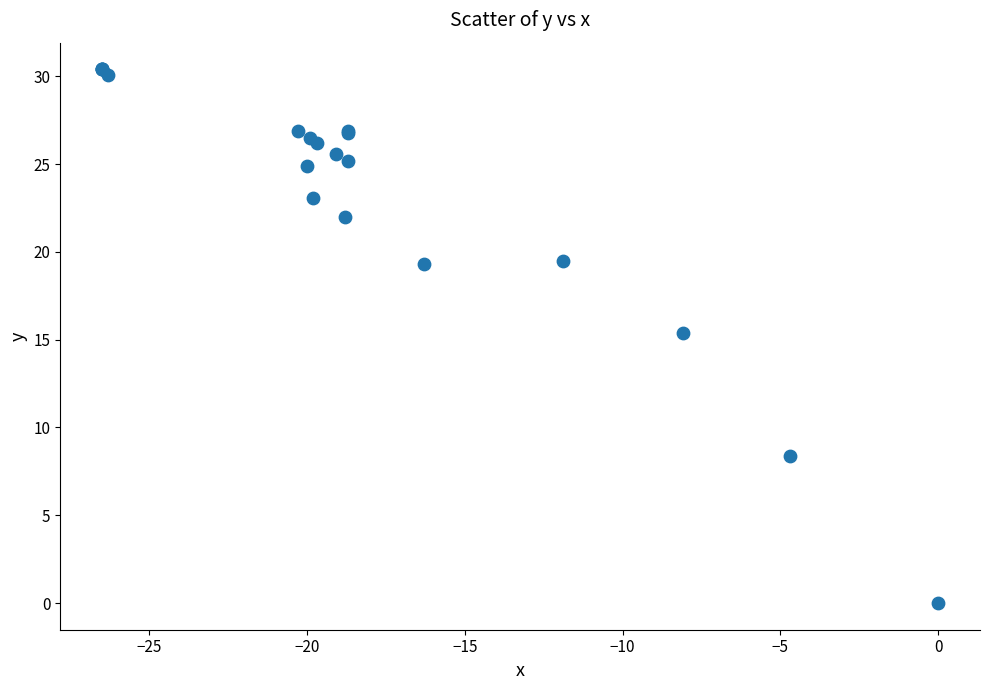

What Y value in the scatter plot is closest to 15?

15.4